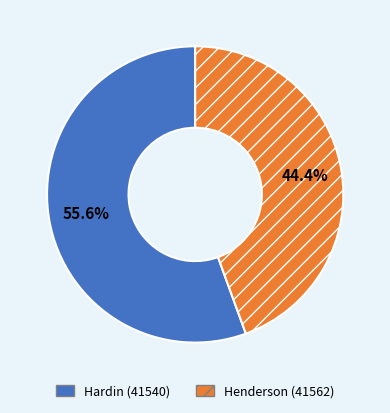

What is the majority slice?

Hardin (41540)